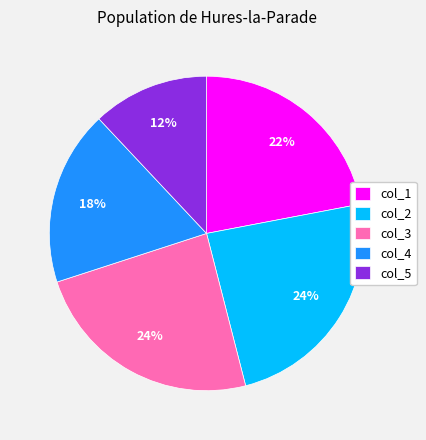

How many segments does this pie chart have?

5